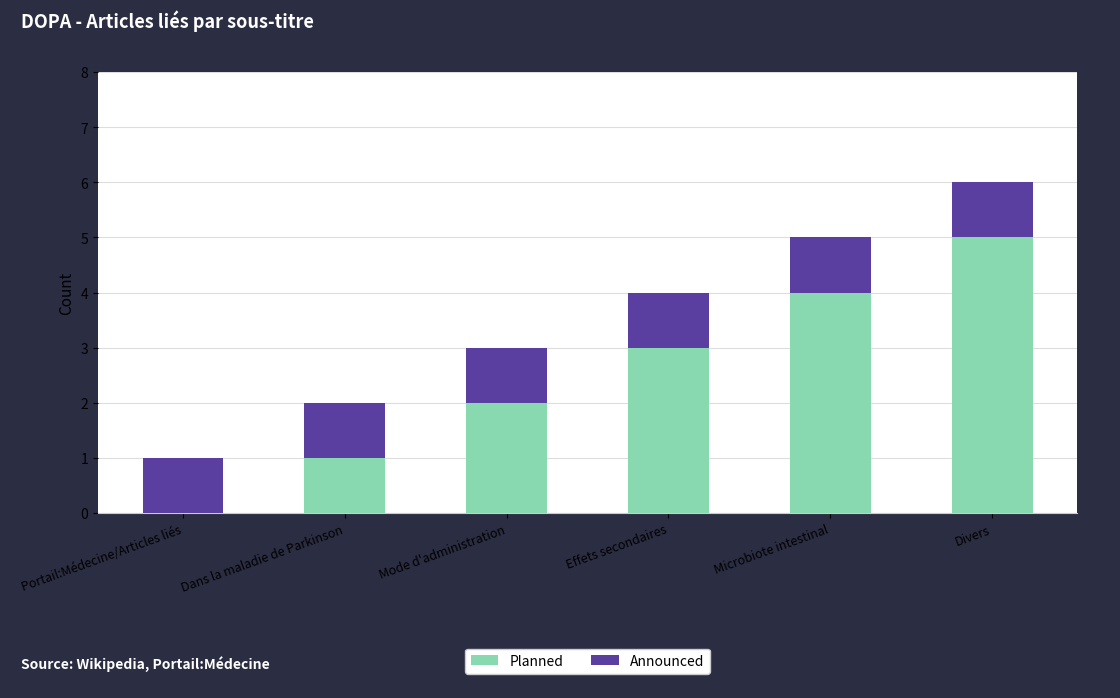

At which category is the sum across all series the highest?

Divers